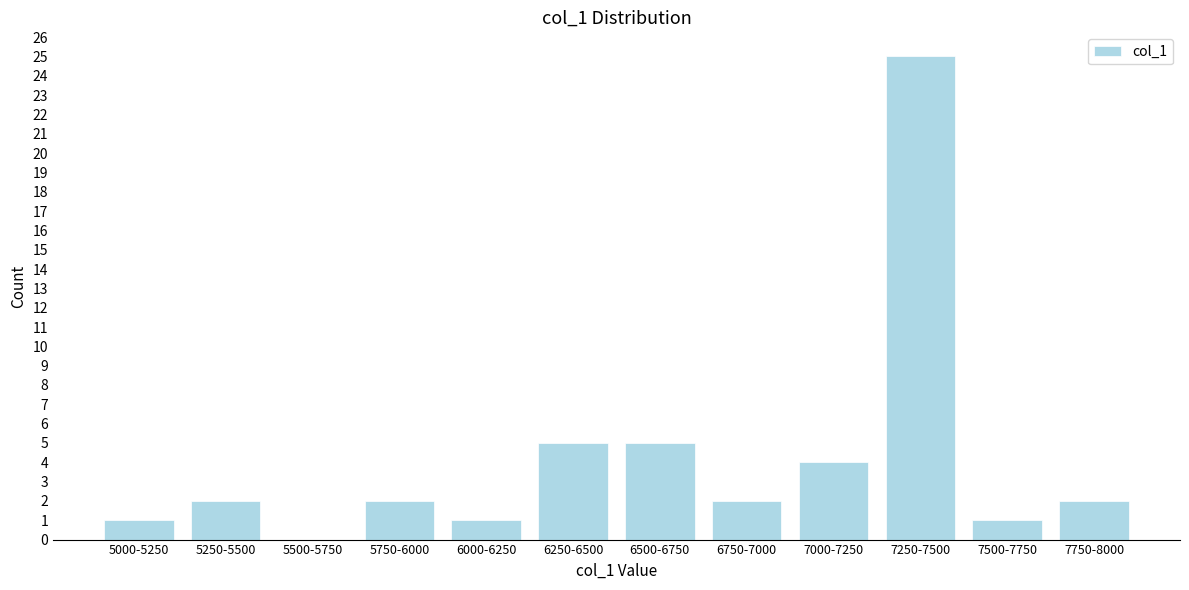

Reading left to right, what are all the values shown in this chart?

5000-5250=1	5250-5500=2	5500-5750=0	5750-6000=2	6000-6250=1	6250-6500=5	6500-6750=5	6750-7000=2	7000-7250=4	7250-7500=25	7500-7750=1	7750-8000=2